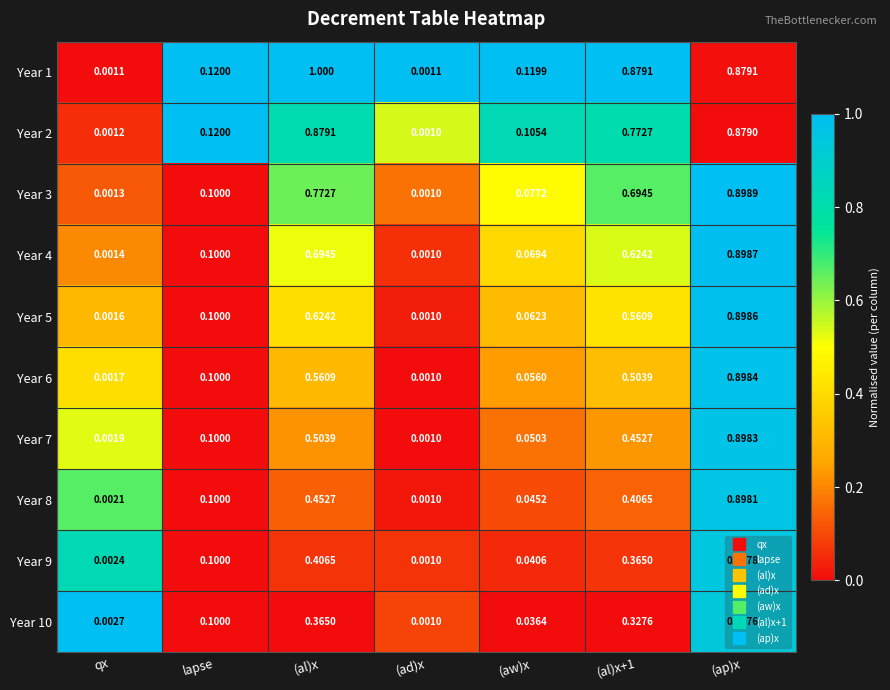

Where is Year 7 nearest to the value 0?

(ad)x